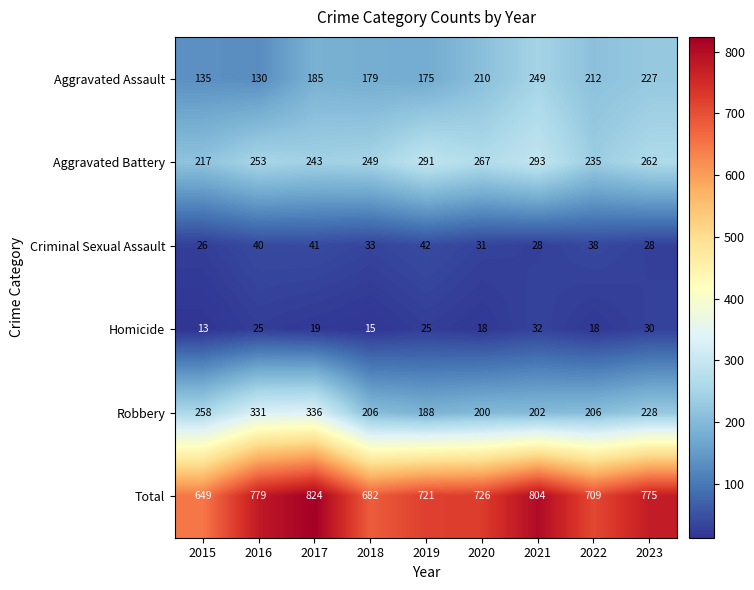

Which series changed the most between 2015 and 2016?

Total